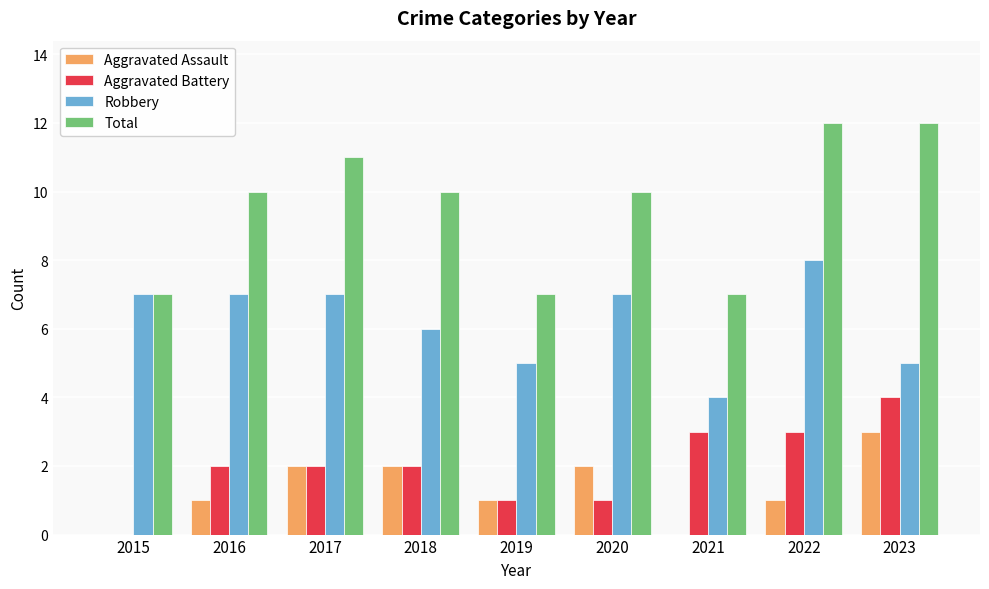

Reading left to right, list all the values displayed in this chart.

Aggravated Assault: 0	1	2	2	1	2	0	1	3
Aggravated Battery: 0	2	2	2	1	1	3	3	4
Robbery: 7	7	7	6	5	7	4	8	5
Total: 7	10	11	10	7	10	7	12	12